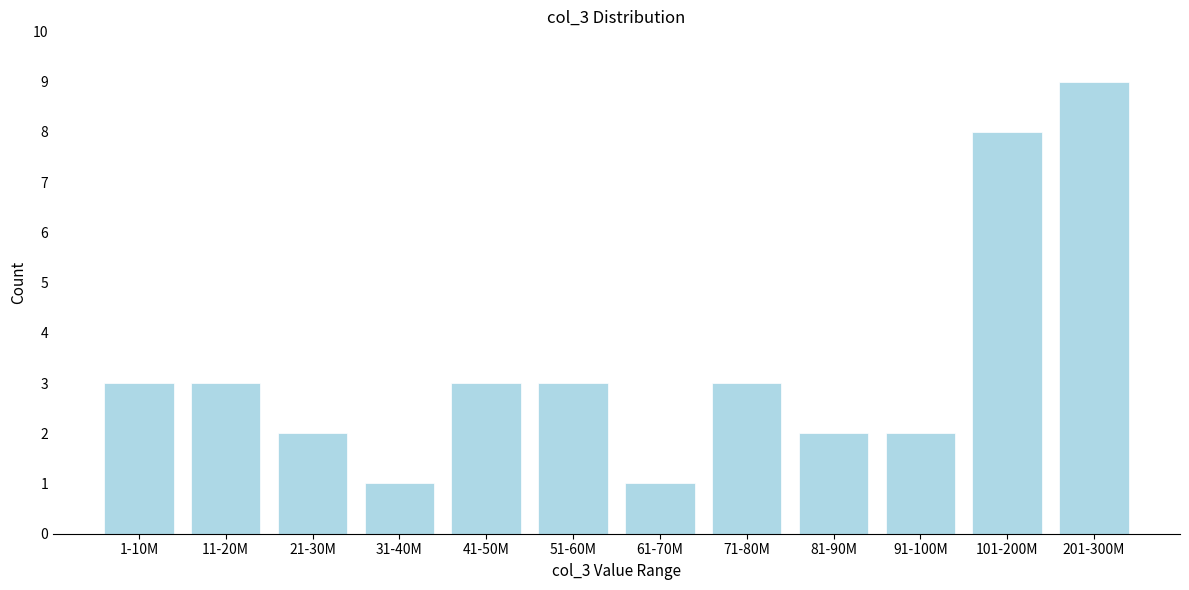

Reading left to right, transcribe all the data shown in this chart.

1-10M=3	11-20M=3	21-30M=2	31-40M=1	41-50M=3	51-60M=3	61-70M=1	71-80M=3	81-90M=2	91-100M=2	101-200M=8	201-300M=9